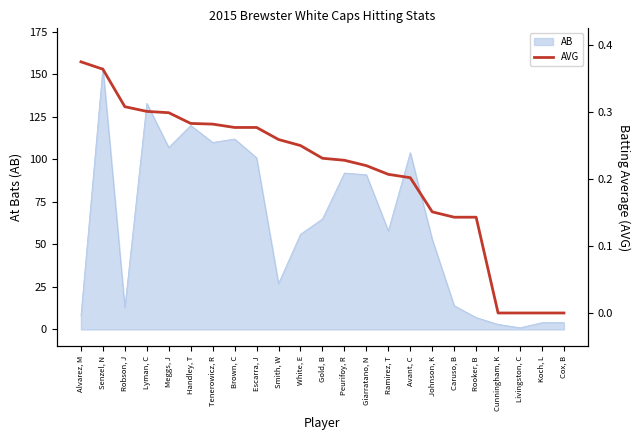

True or false: the data shows 0.4 at Smith, W.

False